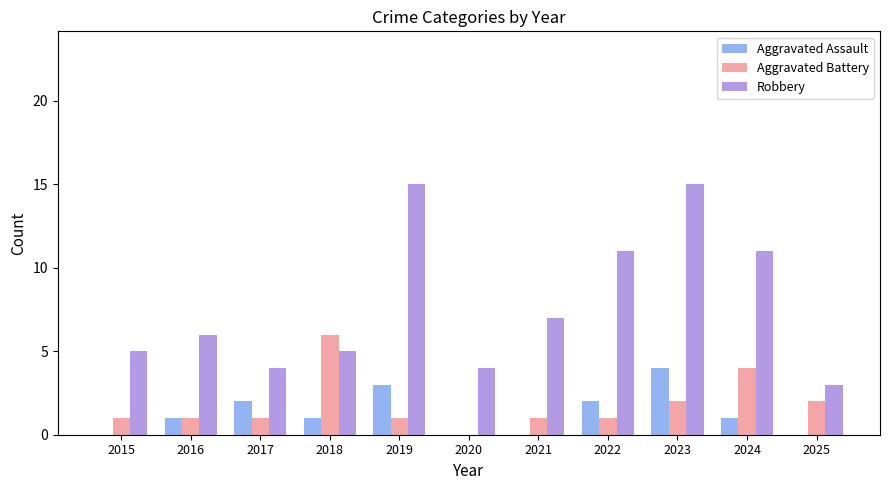

Reading right to left, what are all the values shown in this chart?

Aggravated Assault: 2025=0	2024=1	2023=4	2022=2	2021=0	2020=0	2019=3	2018=1	2017=2	2016=1	2015=0
Aggravated Battery: 2025=2	2024=4	2023=2	2022=1	2021=1	2020=0	2019=1	2018=6	2017=1	2016=1	2015=1
Robbery: 2025=3	2024=11	2023=15	2022=11	2021=7	2020=4	2019=15	2018=5	2017=4	2016=6	2015=5